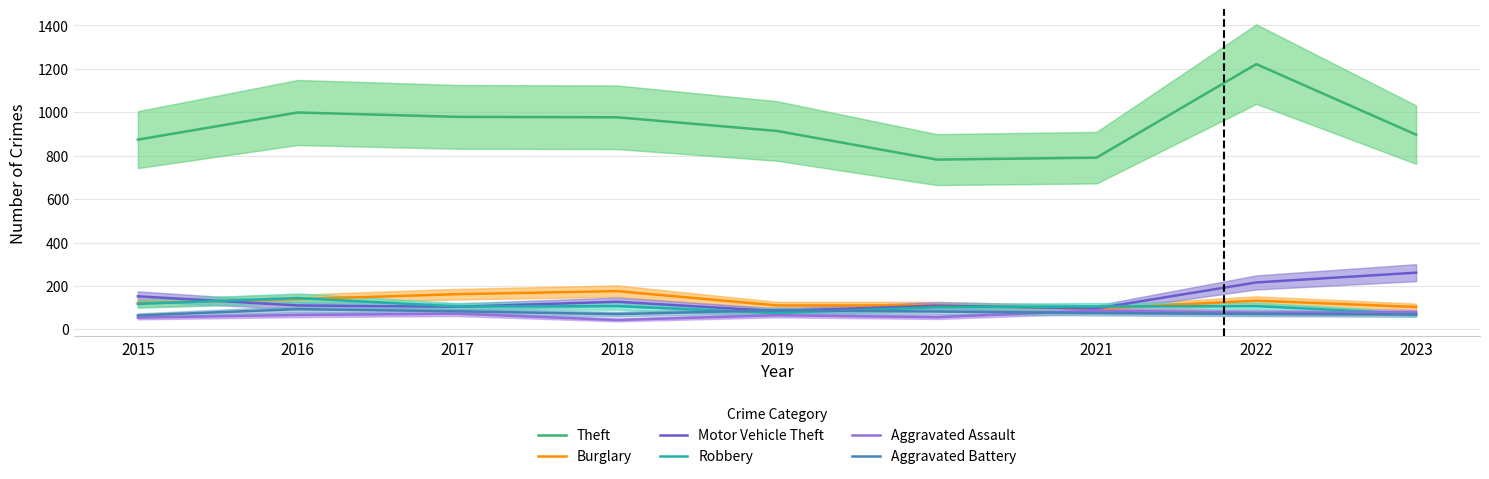

The Burglary series shows 132 at 2022. True or false?

True